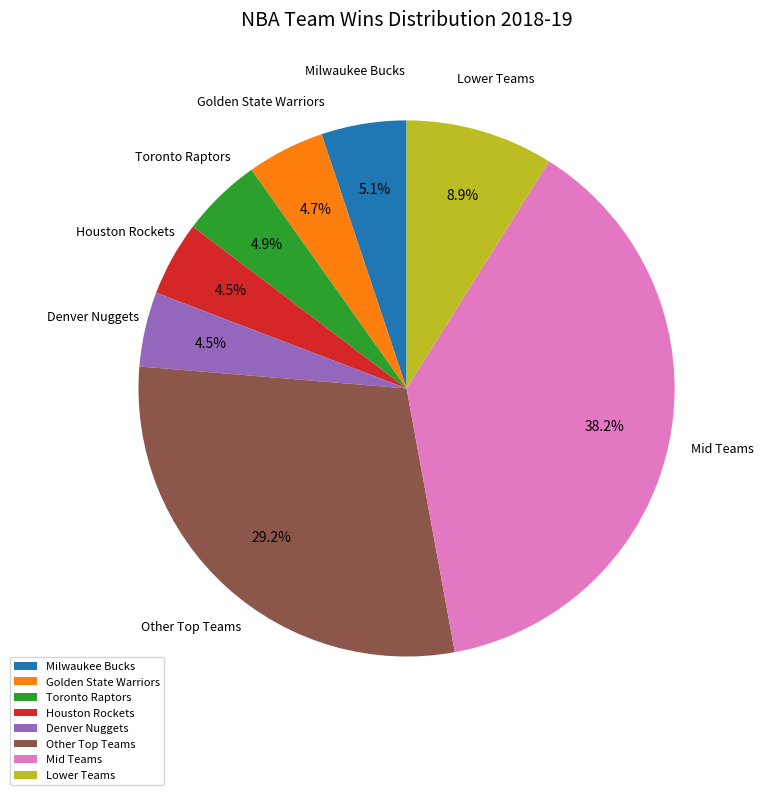

Which slice is the largest?

Mid Teams